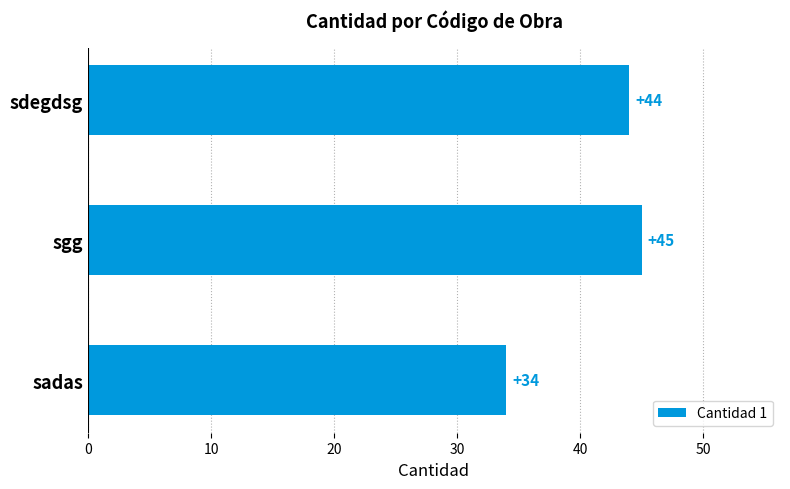

What is the change in value from sadas to sgg?

+11